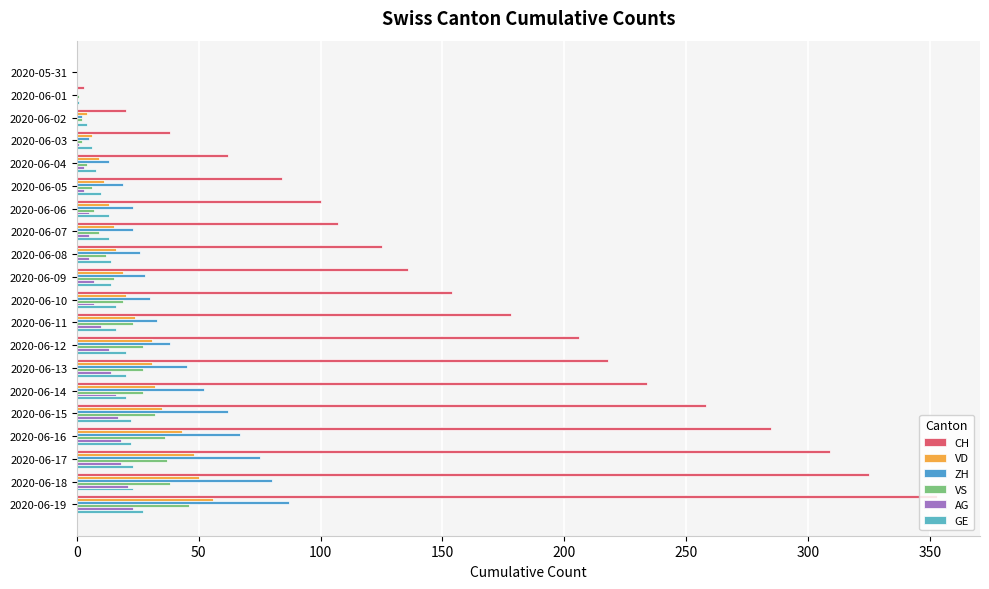

Which series has the widest spread of values?

CH